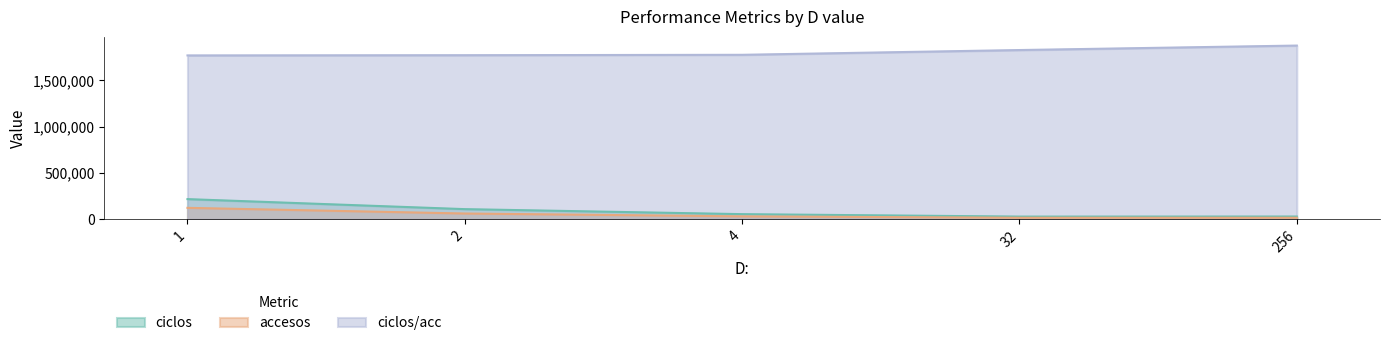

Reading left to right, list all the values displayed in this chart.

ciclos: 1=217018	2=108690	4=54510	32=28082	256=28826
accesos: 1=122600	2=61320	4=30680	32=15360	256=15360
ciclos/acc: 1=1770131	2=1772505	4=1776728	32=1828255	256=1876693